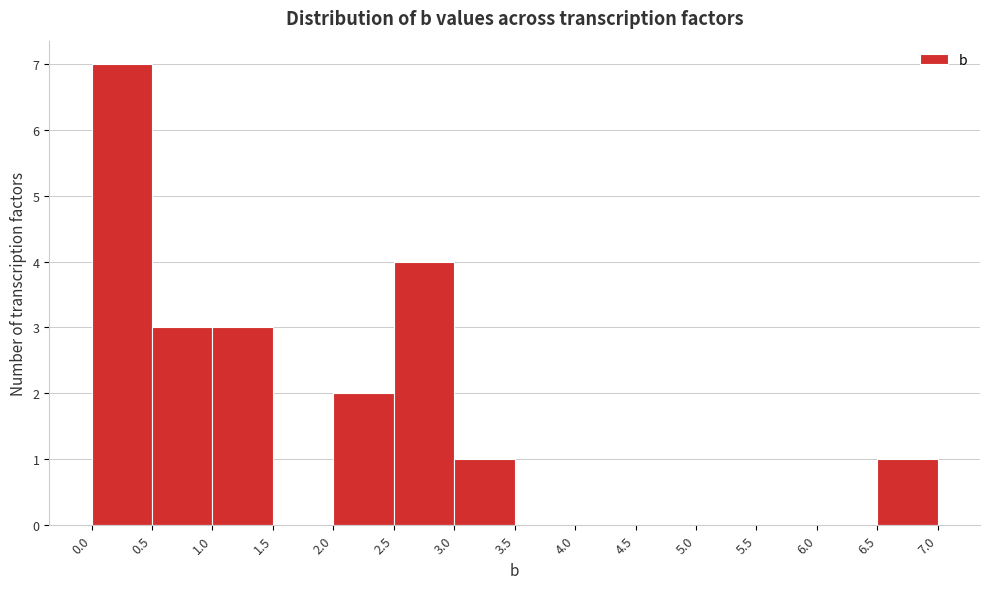

Over which range of the x-axis is the bar tallest?

0.0 to 0.5